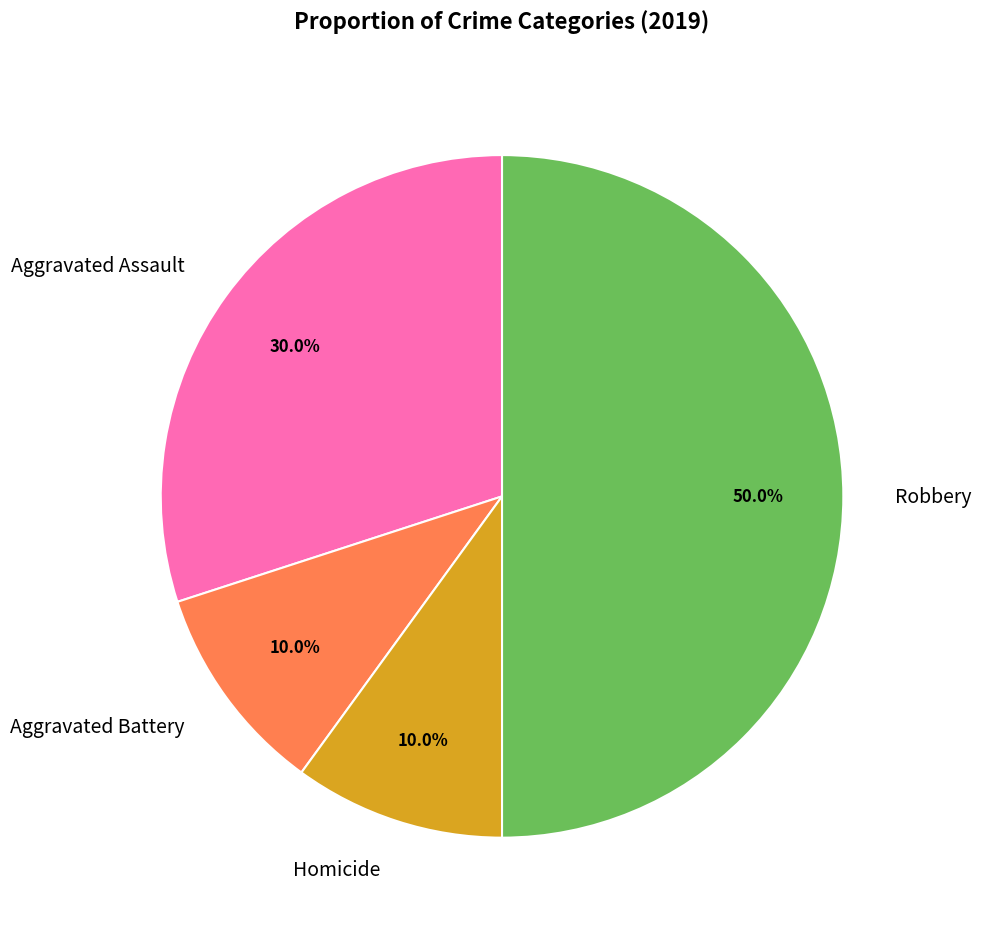

Does Aggravated Battery account for over 50% of the chart?

No